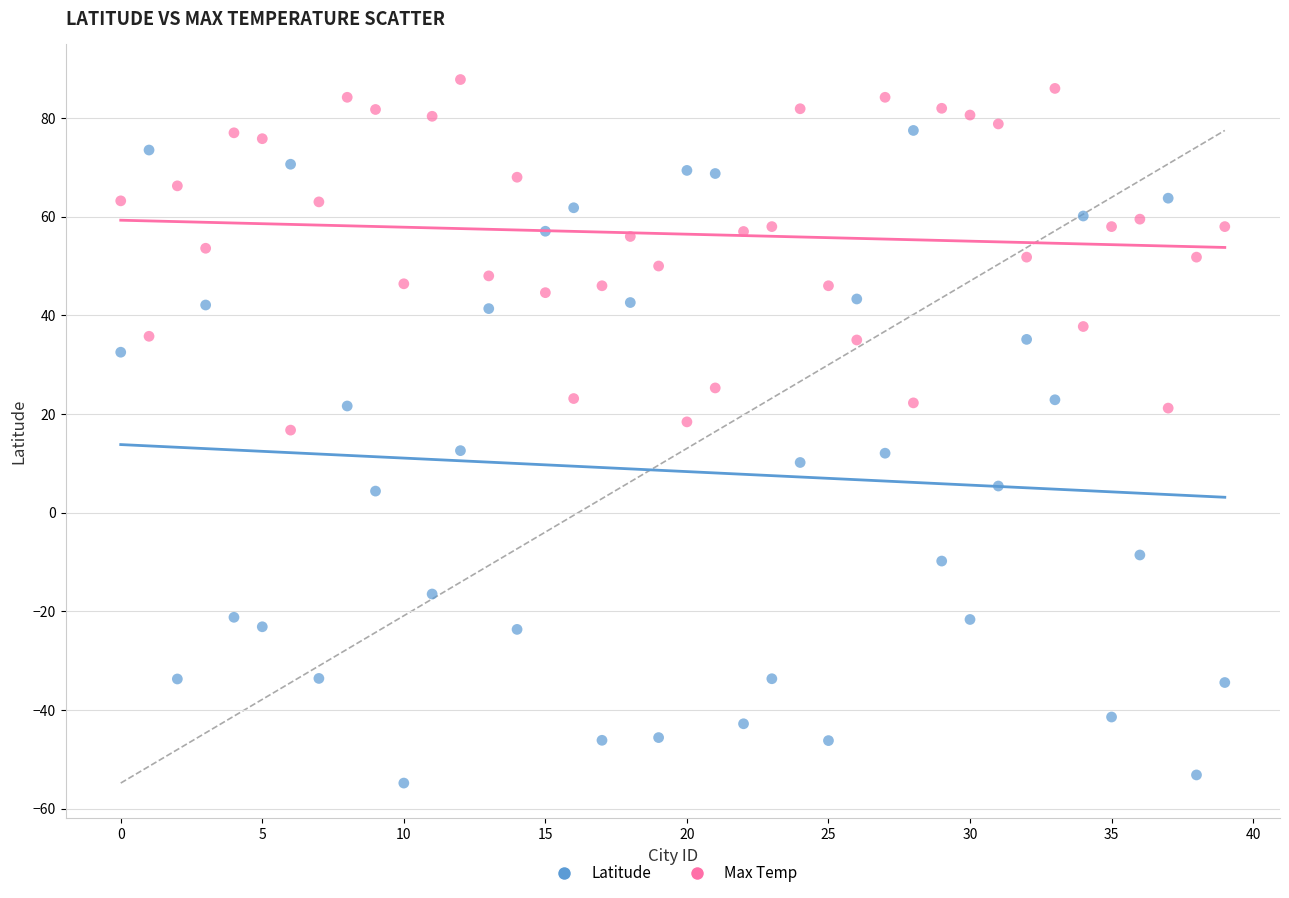

Across all data points, what is the range of Y values (max minus min)?

142.6